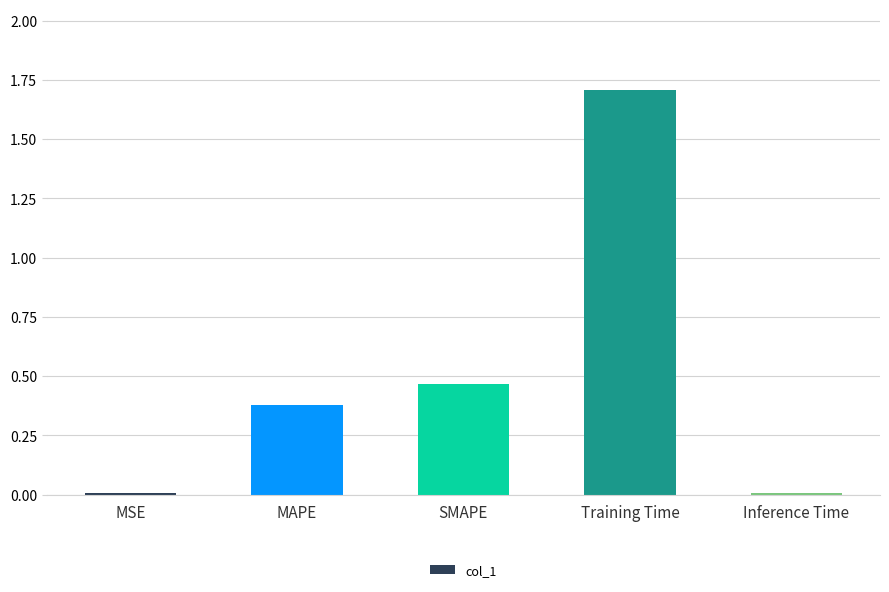

What is the sum of all values?

2.6